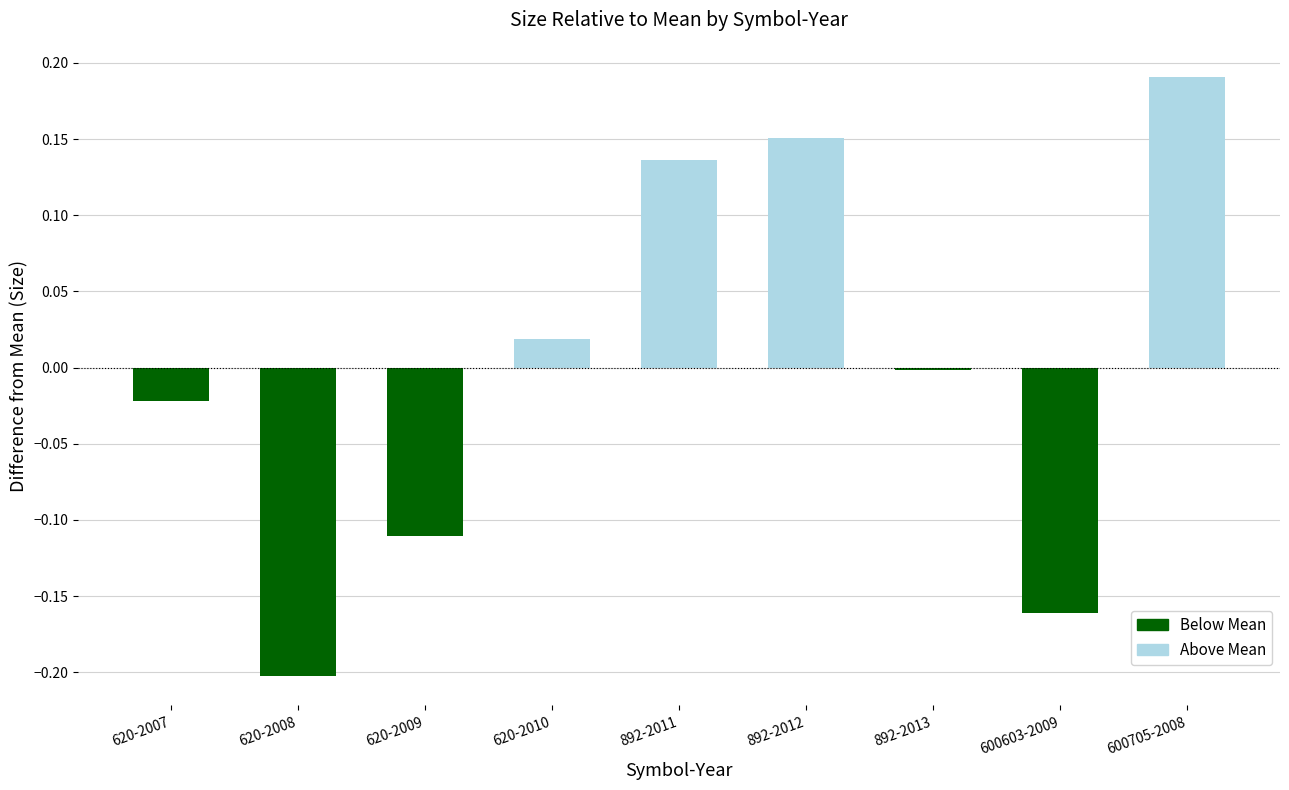

What is the label of the 6th bar from the left?

892-2012